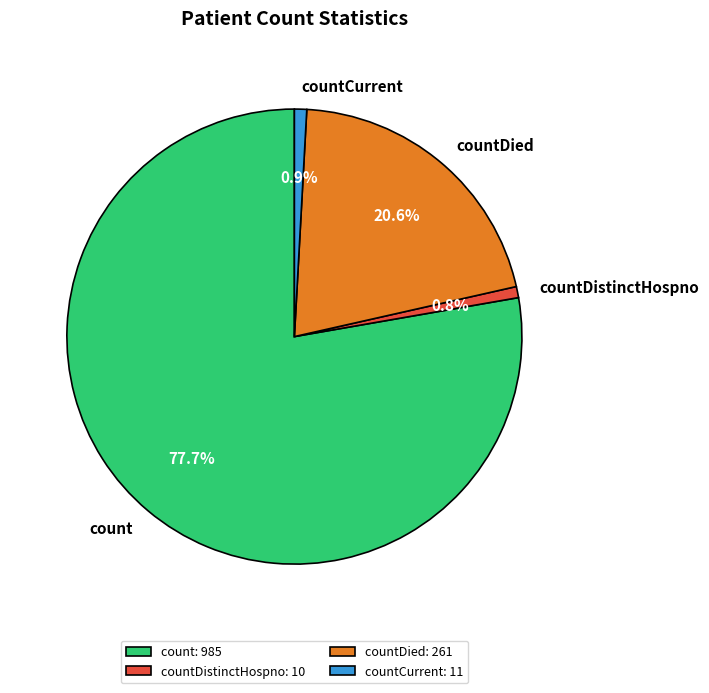

Which slice is the largest?

count: 985